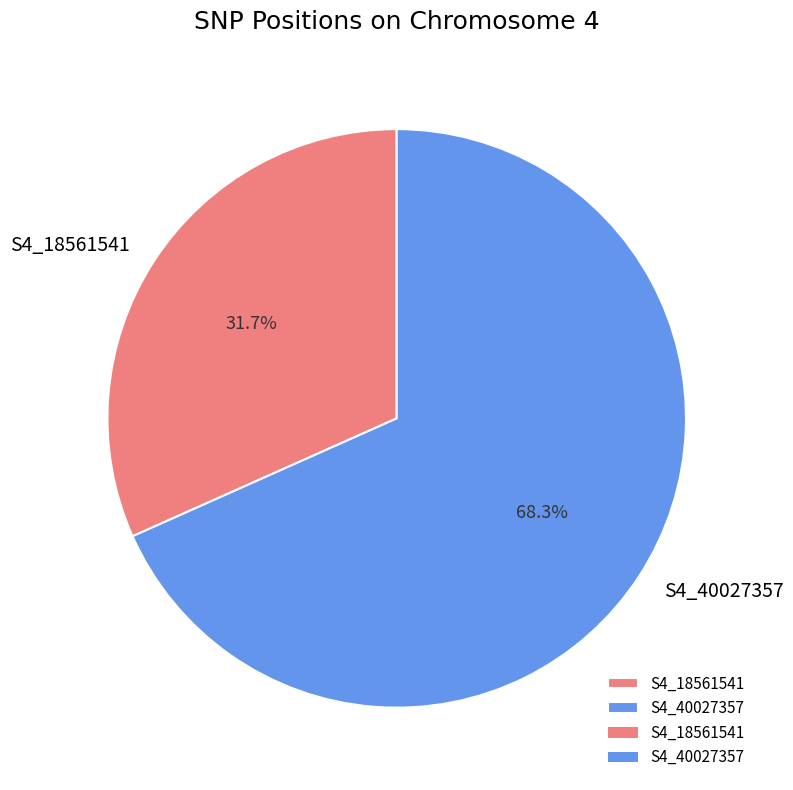

True or false: S4_18561541 accounts for 32% of the total.

True